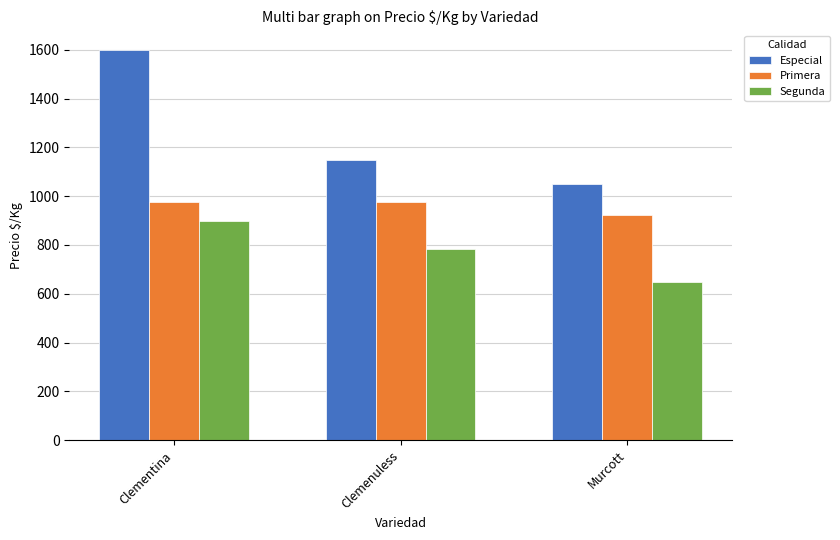

The value of Primera at Clemenuless is 253. True or false?

False